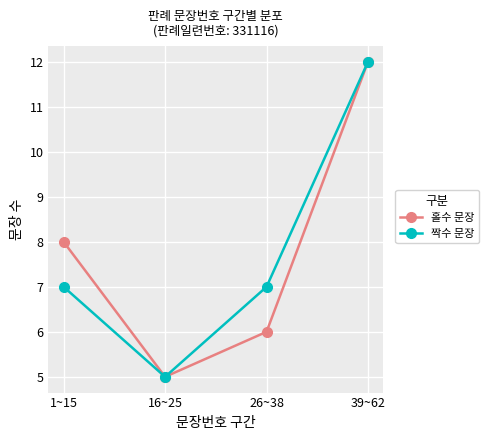

True or false: 짝수 문장 has more than 0 points higher than both neighbors.

False